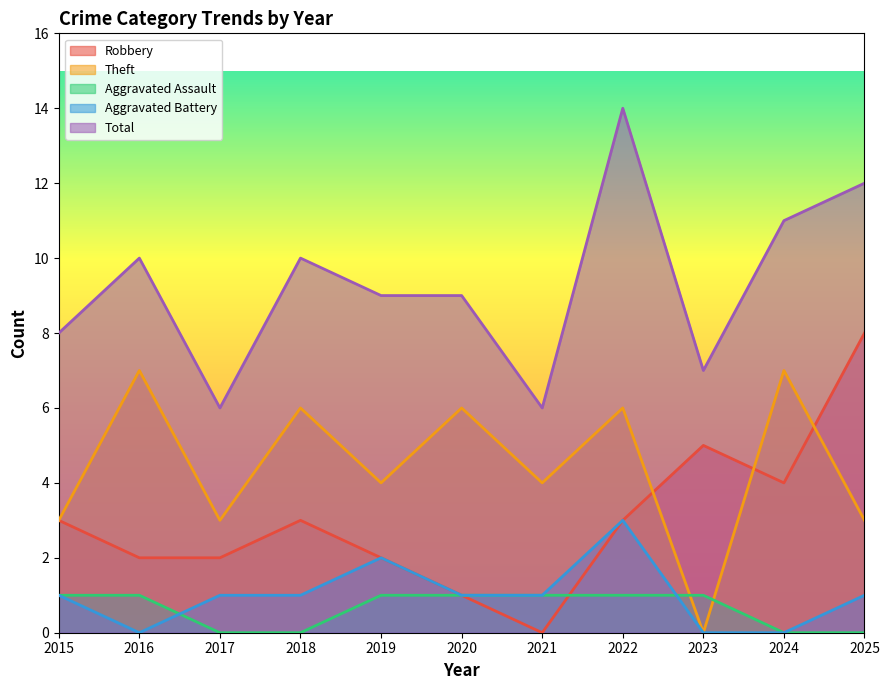

Which has a higher value, 2021 or 2016?

2016